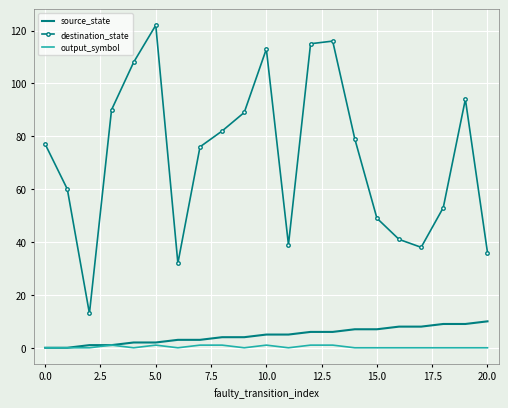

Which series has the widest spread of values?

destination_state